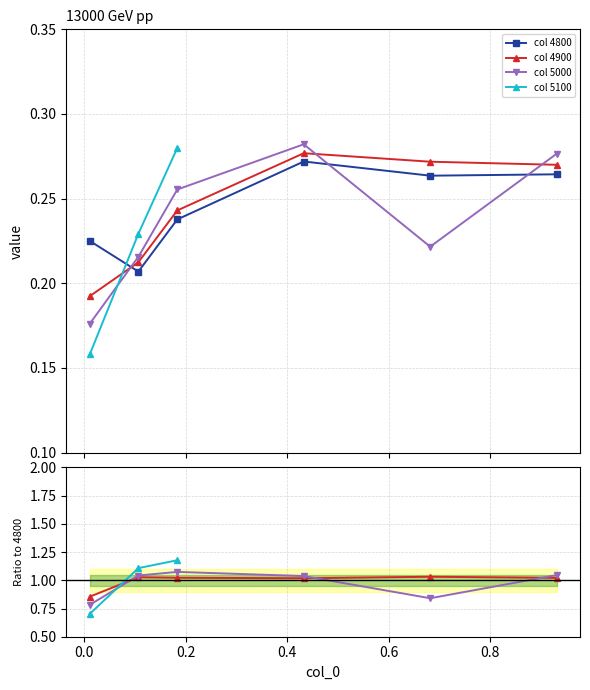

How many times do 4900 and 5000 cross each other?

3